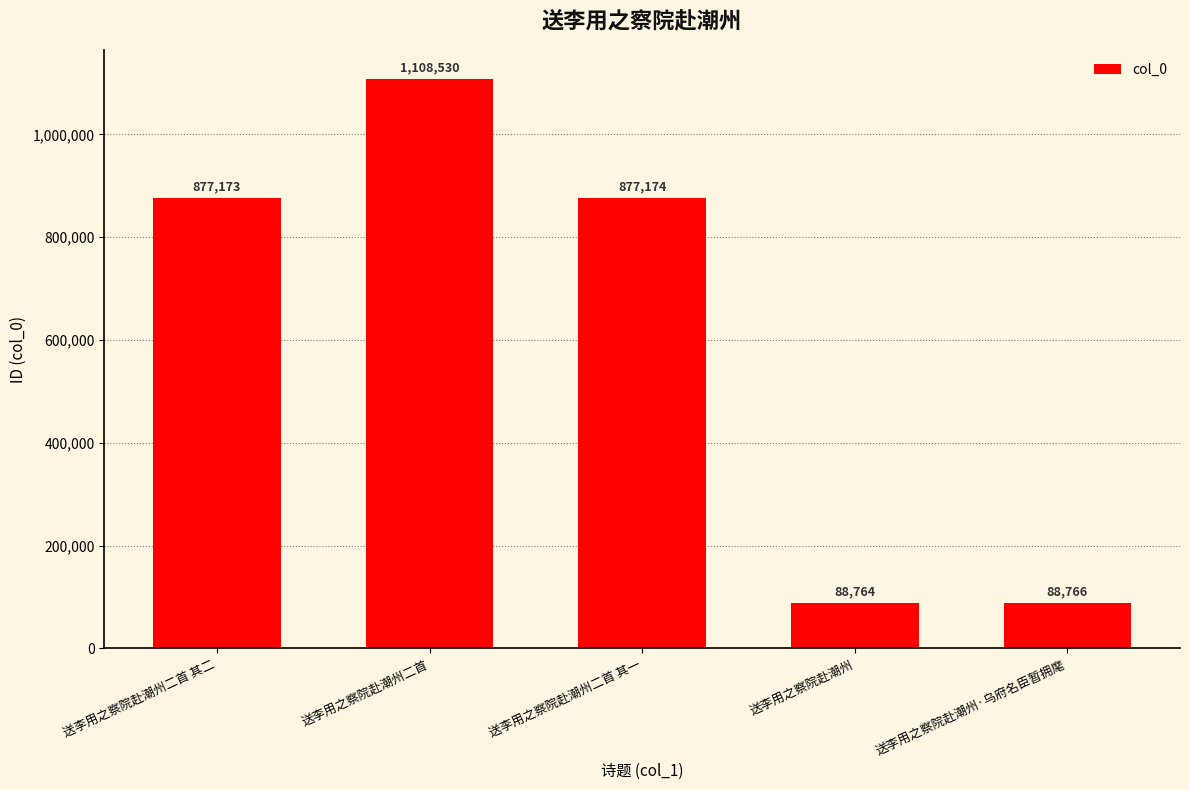

What is the difference between the maximum and minimum values?

1019766